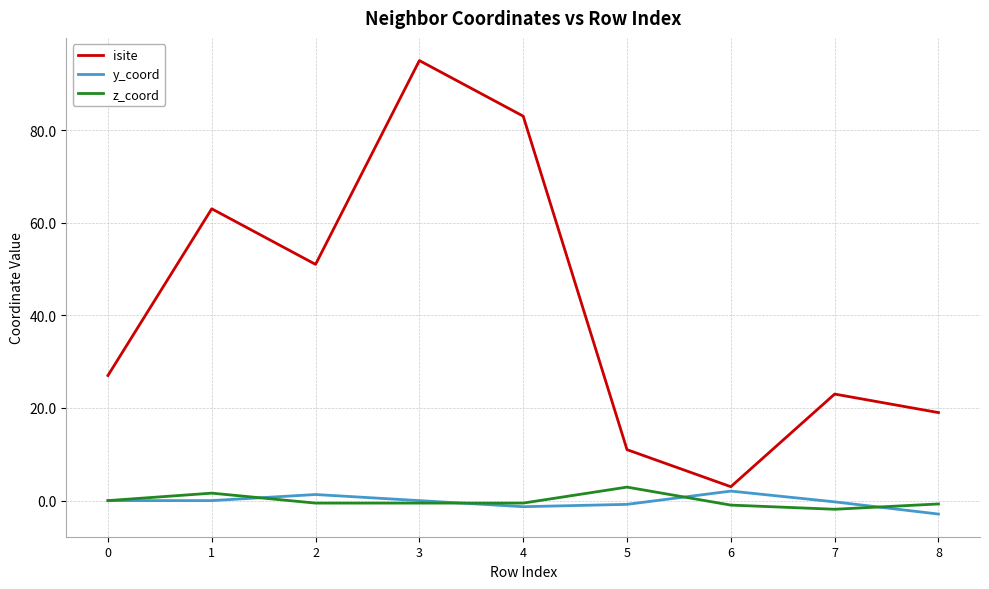

What is the smallest value displayed?

-2.9